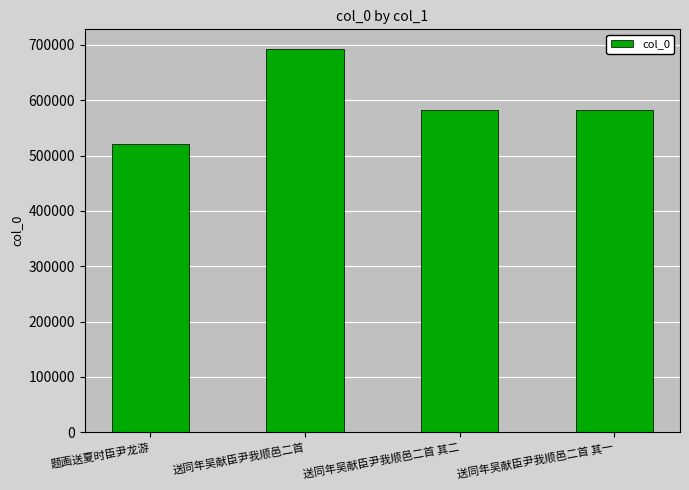

Are the bars horizontal?

No